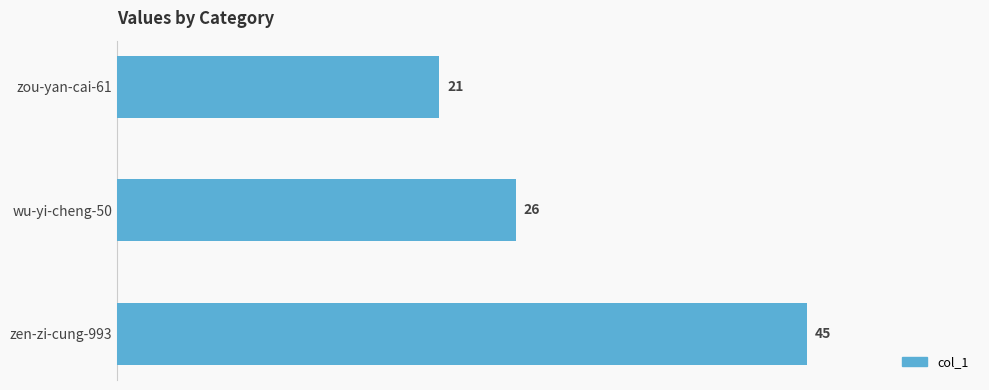

What is the change in value from zou-yan-cai-61 to wu-yi-cheng-50?

+5